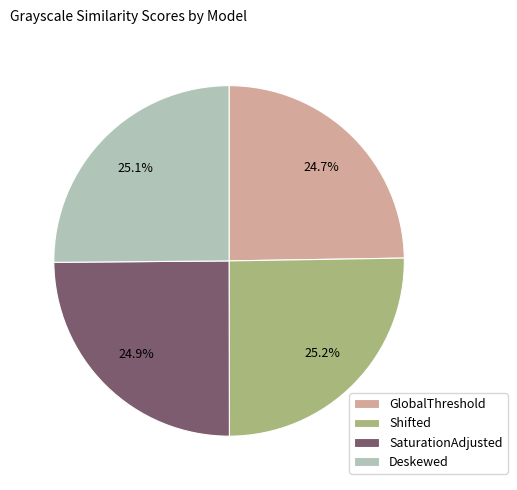

Is the sum of Deskewed and GlobalThreshold greater than half?

No